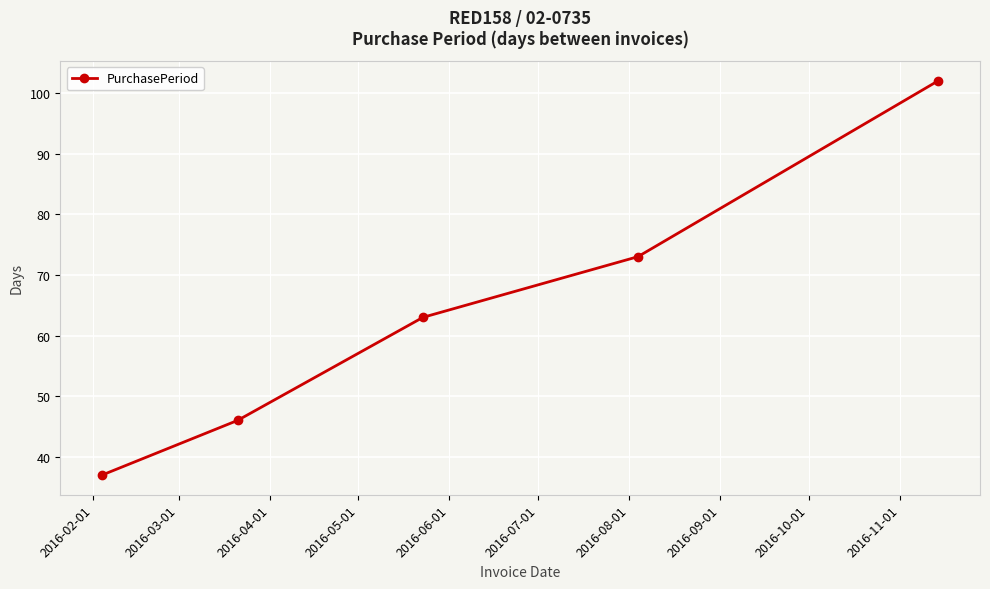

What is the difference between the second highest and second lowest values?

27